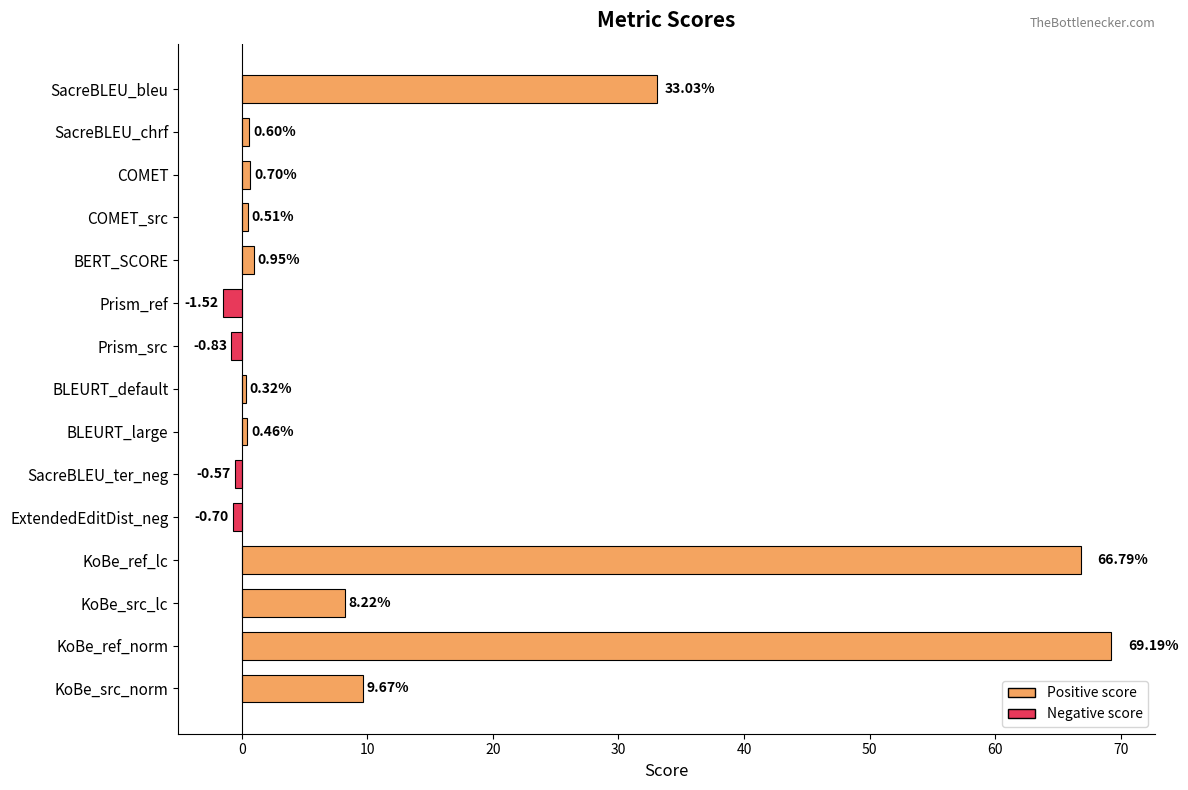

What is the label of the 5th bar from the top?

BERT_SCORE